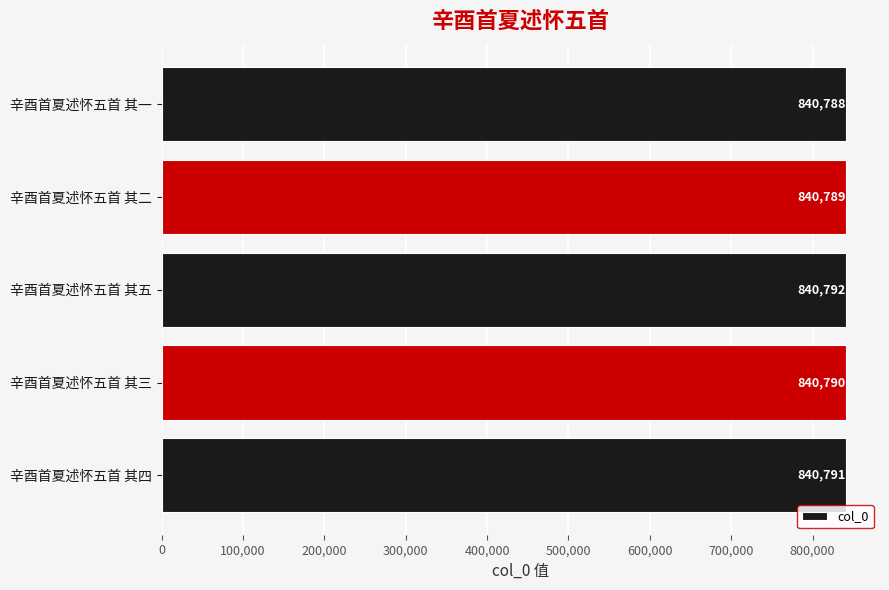

Rank the categories by value from lowest to highest.

辛酉首夏述怀五首 其一, 辛酉首夏述怀五首 其二, 辛酉首夏述怀五首 其三, 辛酉首夏述怀五首 其四, 辛酉首夏述怀五首 其五